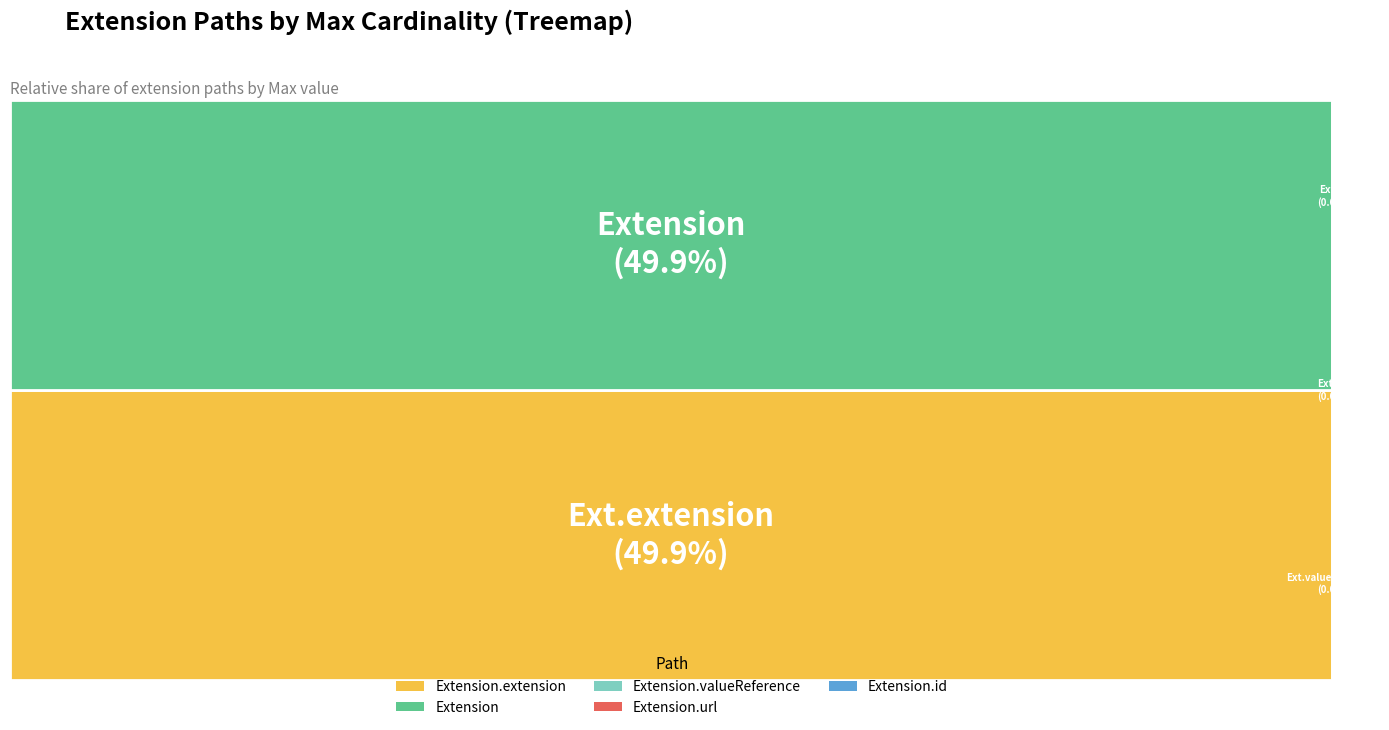

Does any single category account for the majority?

No